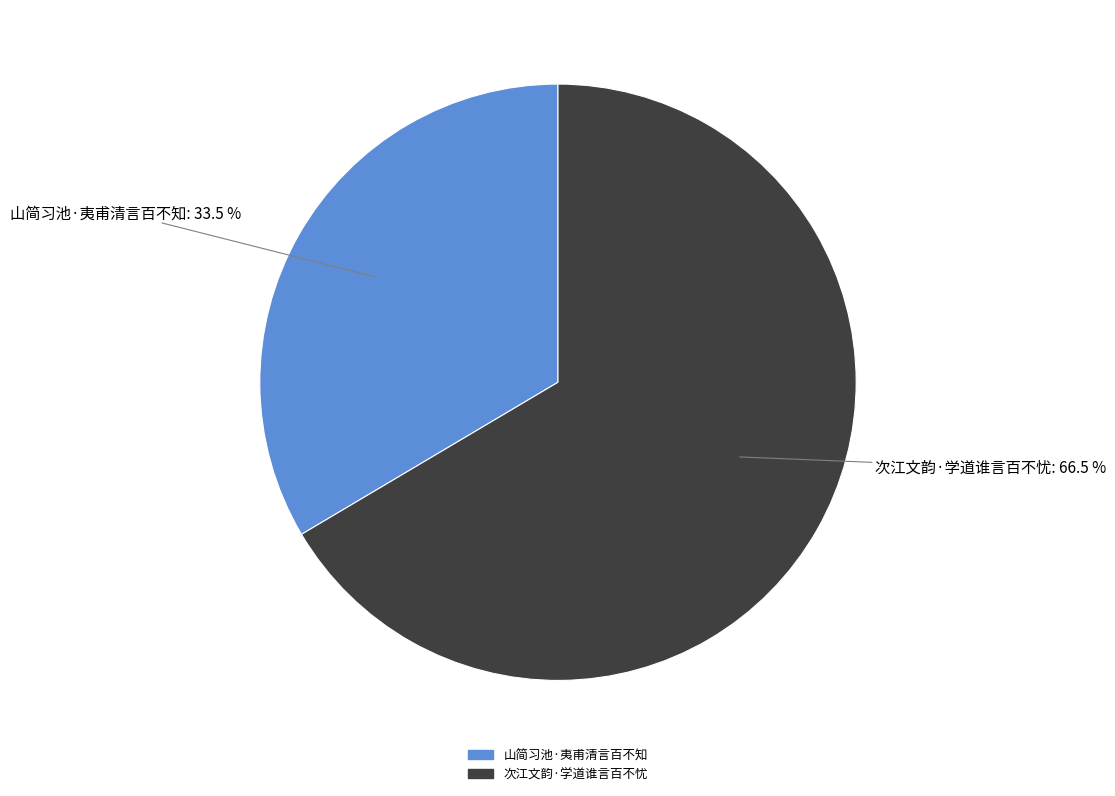

How many slices are in this pie chart?

2